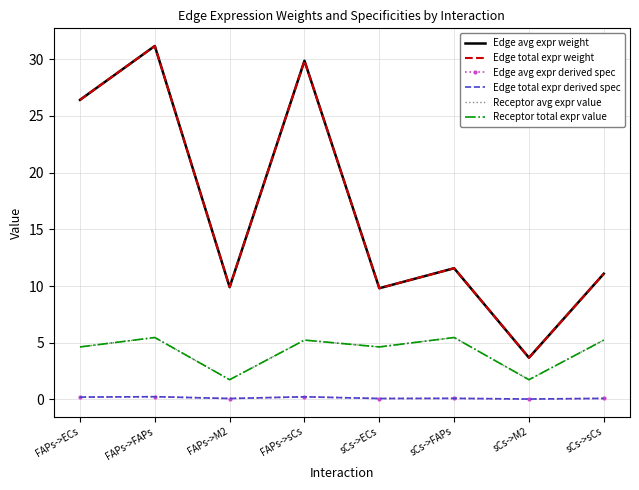

How many categories are shown in the chart?

8